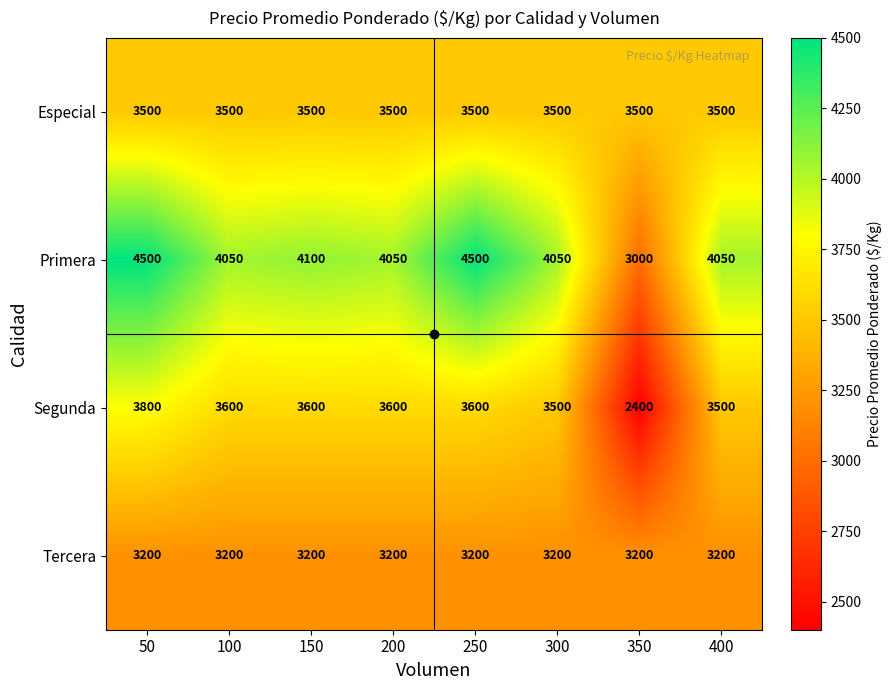

What is the total value across all series at 50?

15000